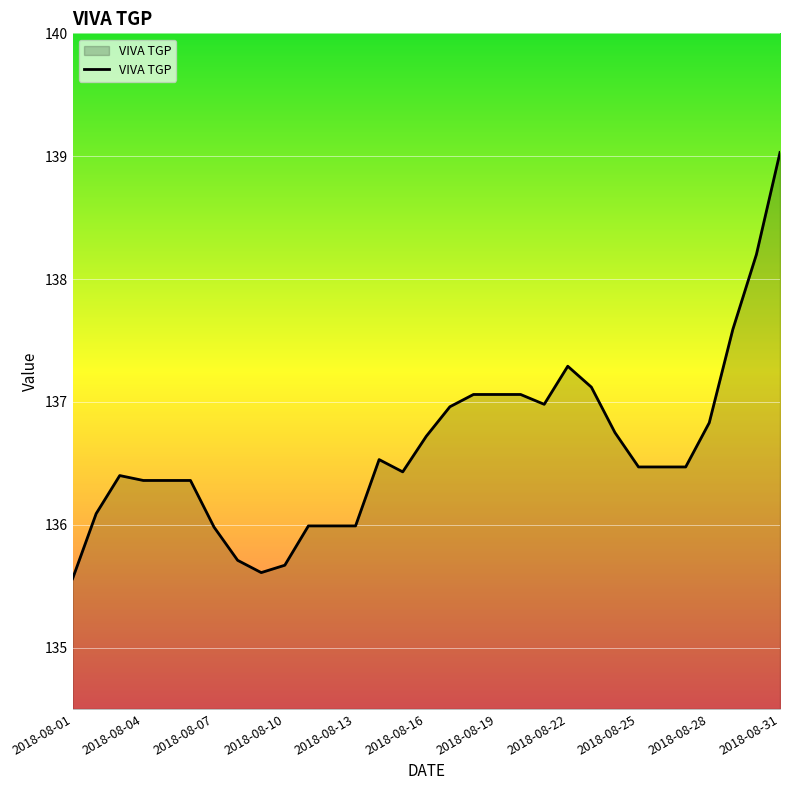

What is the minimum value shown in the chart?

135.6